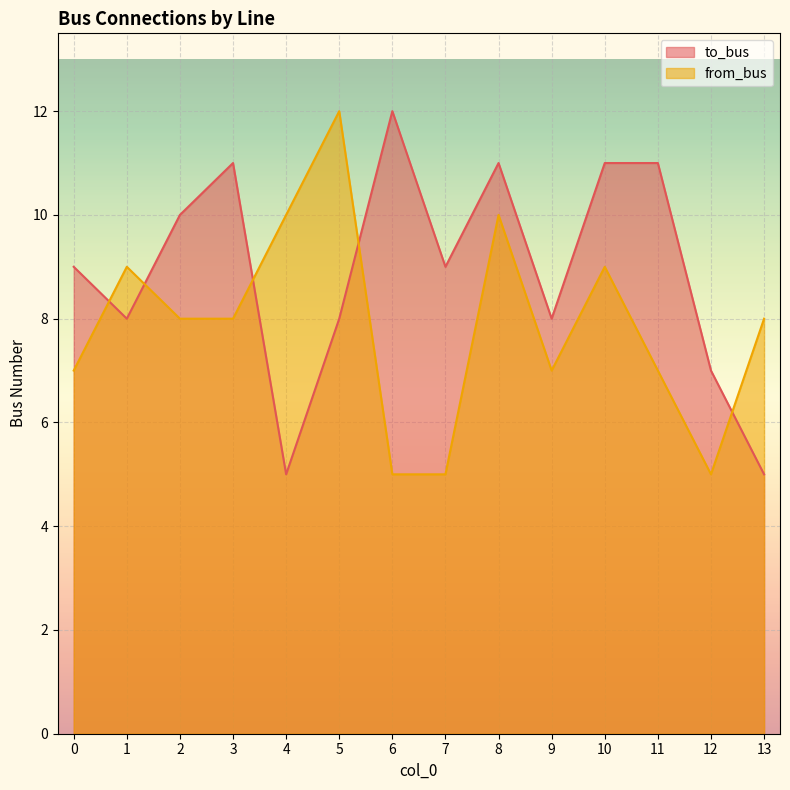

Where is the first local maximum for to_bus?

3